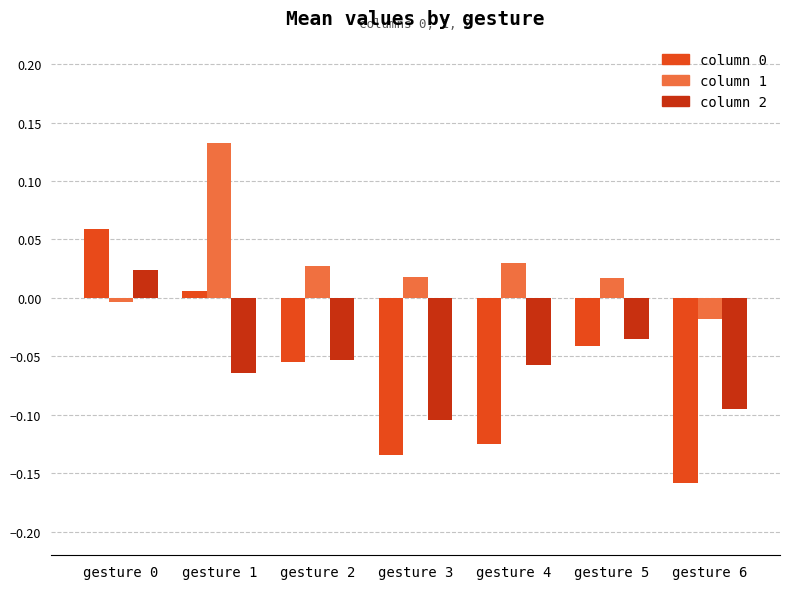

The value of column 2 at gesture 6 is -0.1. True or false?

True